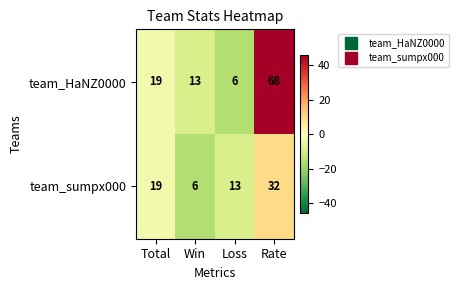

What is the highest value of the team_sumpx000 series?

32